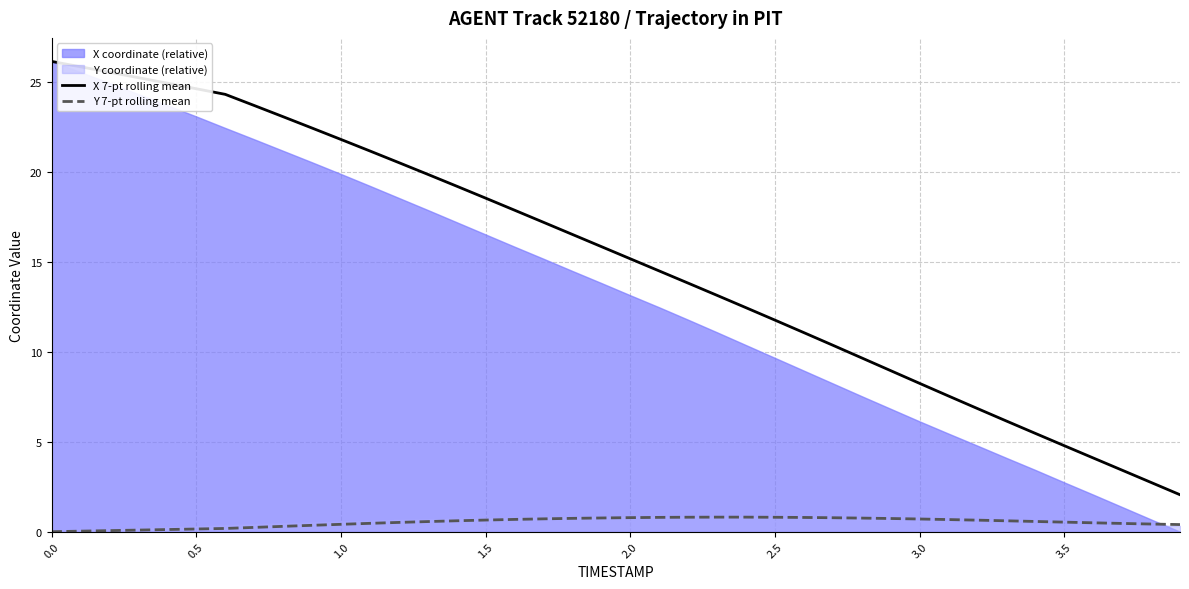

What is the label of the 27th point from the right?

13